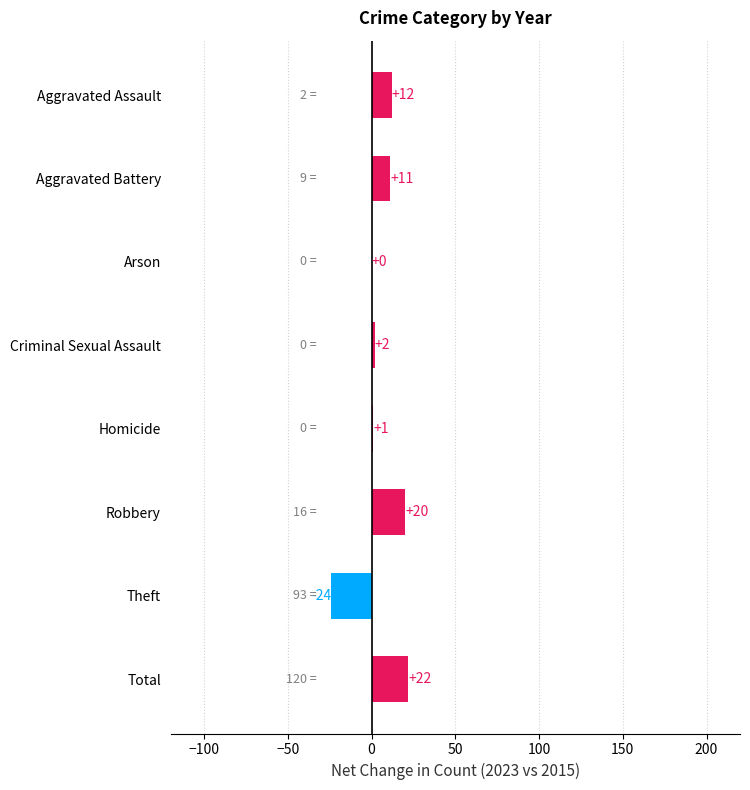

What is the sum of all values?

44